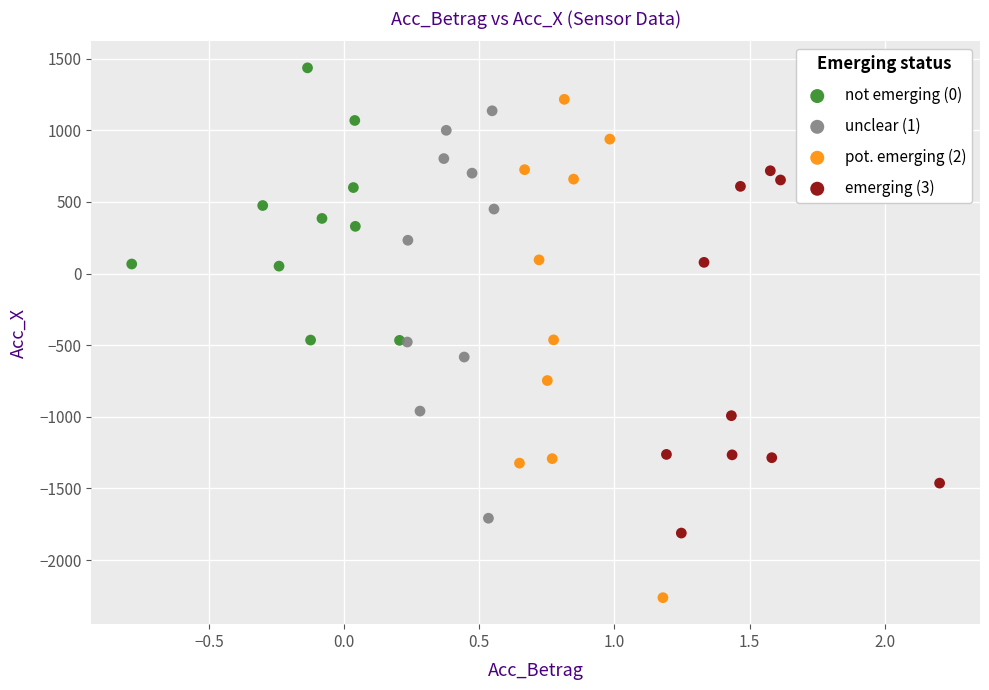

Which series reaches the minimum Y coordinate?

pot. emerging (2)